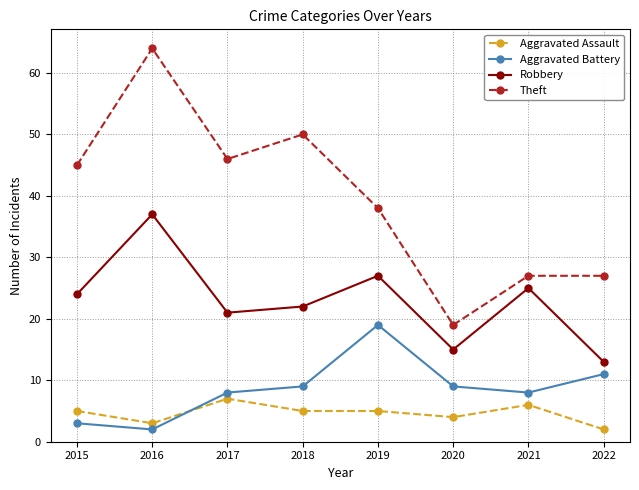

How many lines are shown in the chart?

4